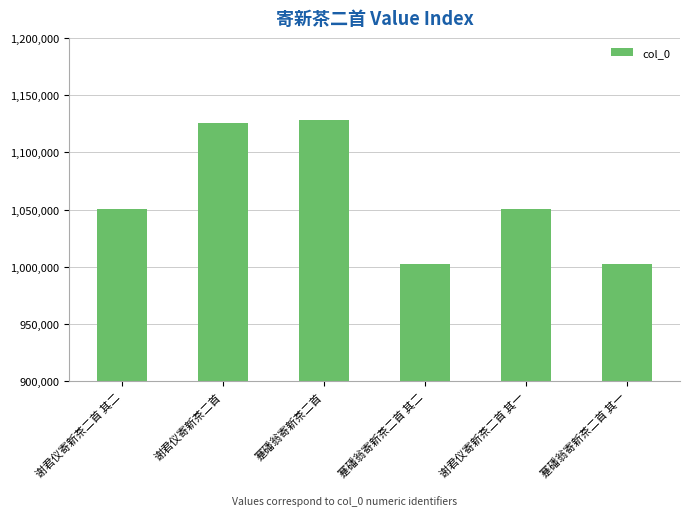

What is the change in value from 谢君仪寄新茶二首 to 蹇磻翁寄新茶二首 其一?

-123343